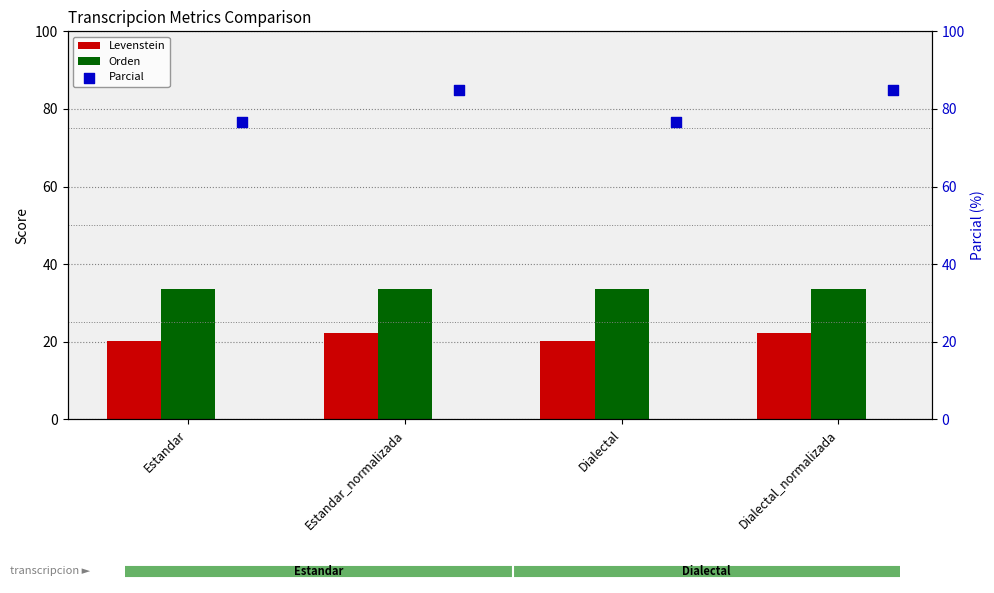

What are all the series names shown in the legend?

Levenstein, Orden, Parcial